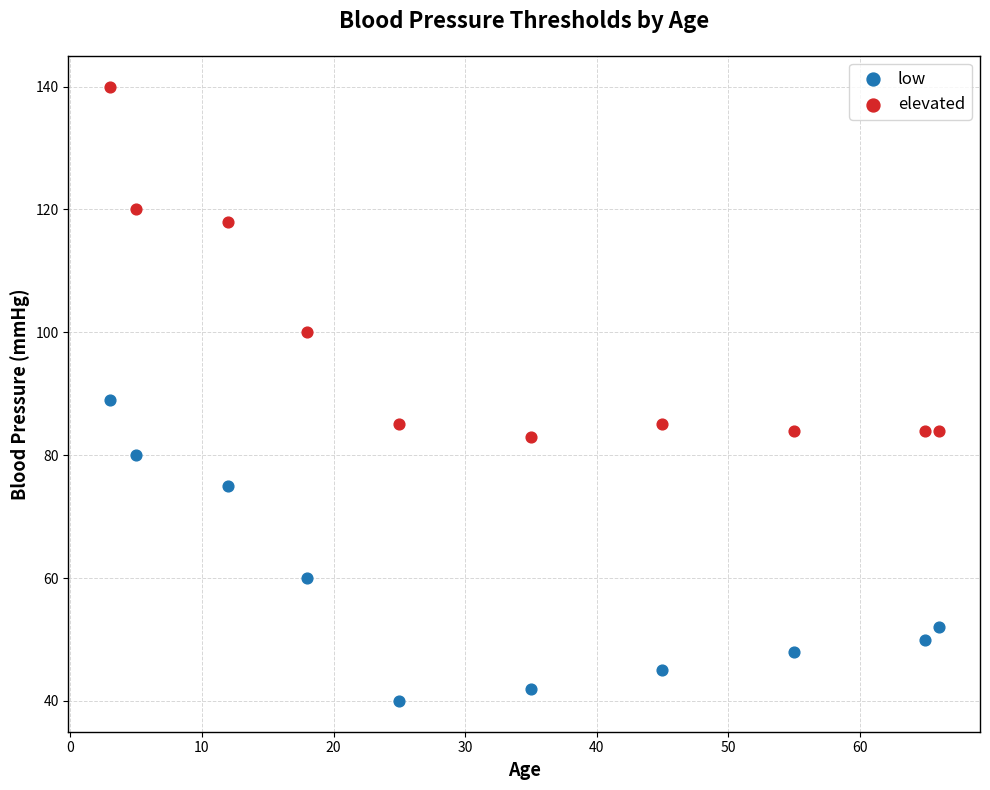

In the low series, what Y value is closest to 64?

60